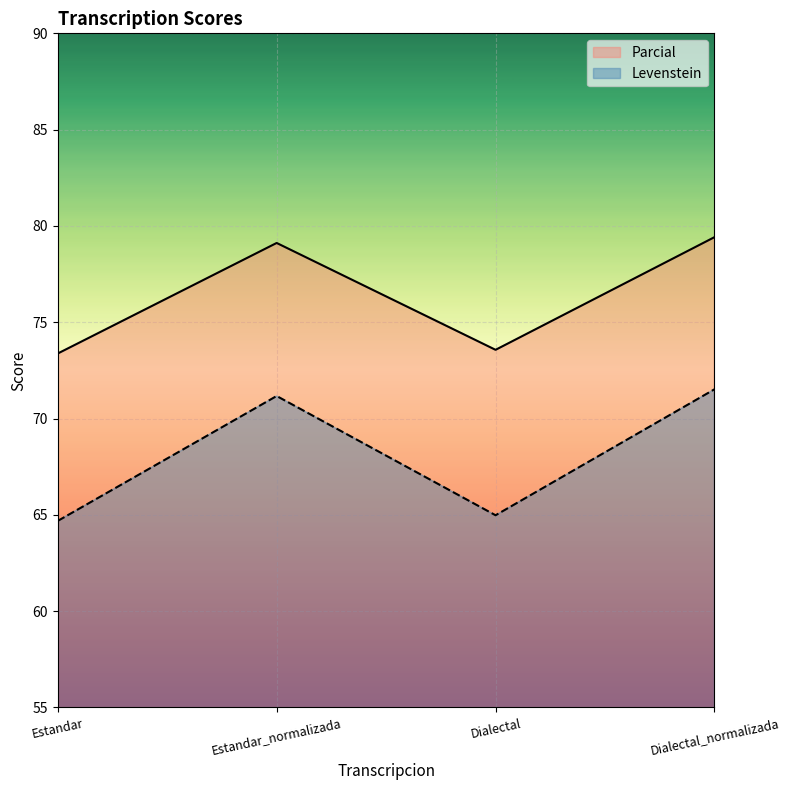

How many values in the Levenstein series are below 71?

2